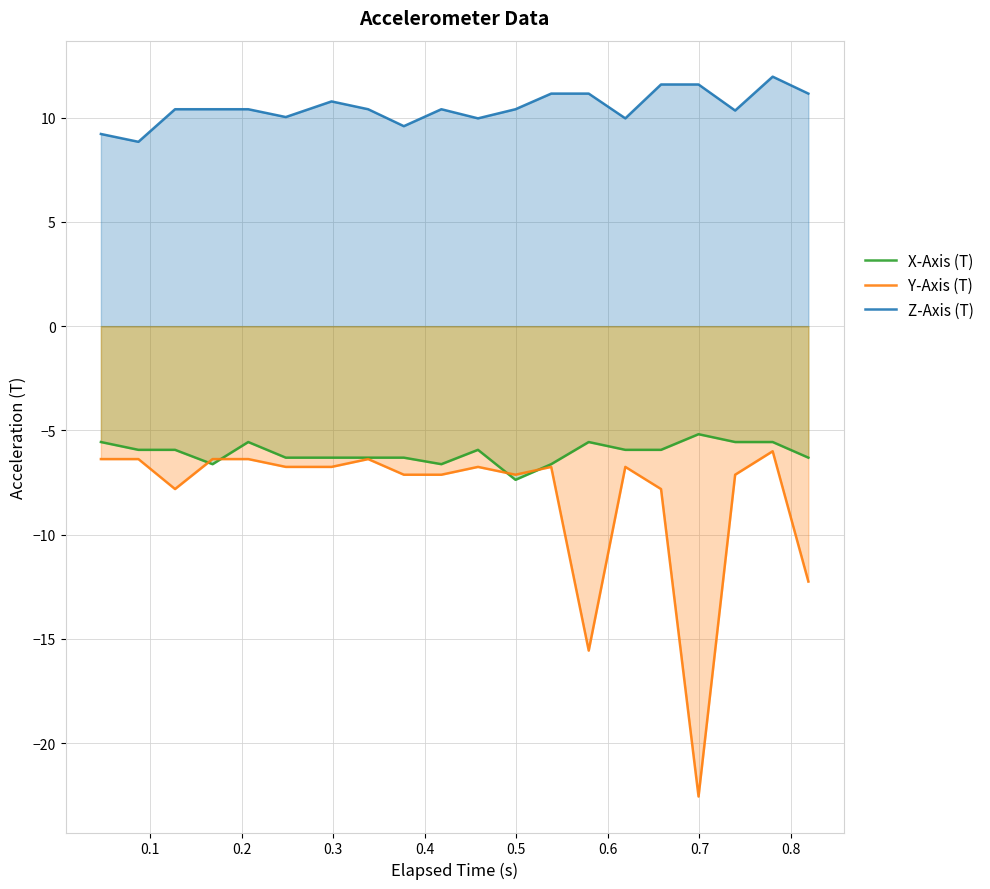

What is the difference between the maximum and minimum values in the X-Axis (T) series?

2.2